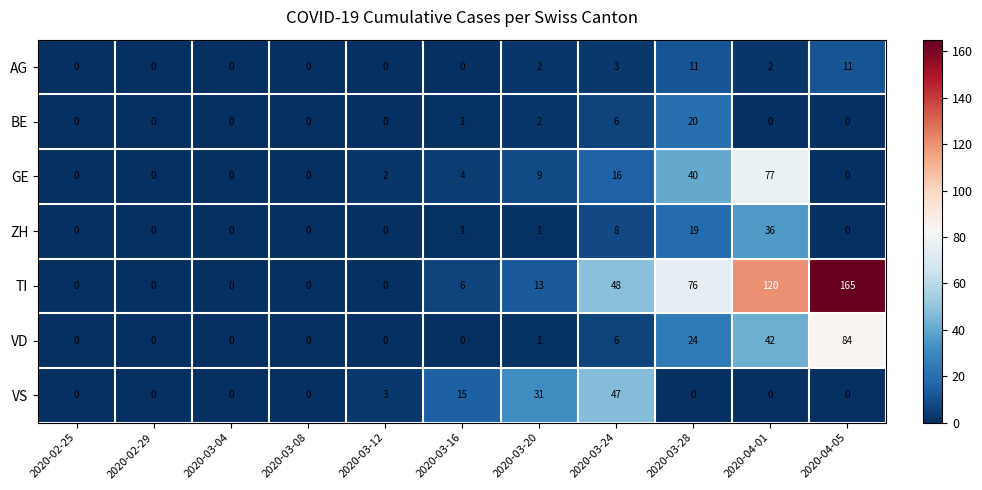

At how many categories does at least one series exceed 139?

1